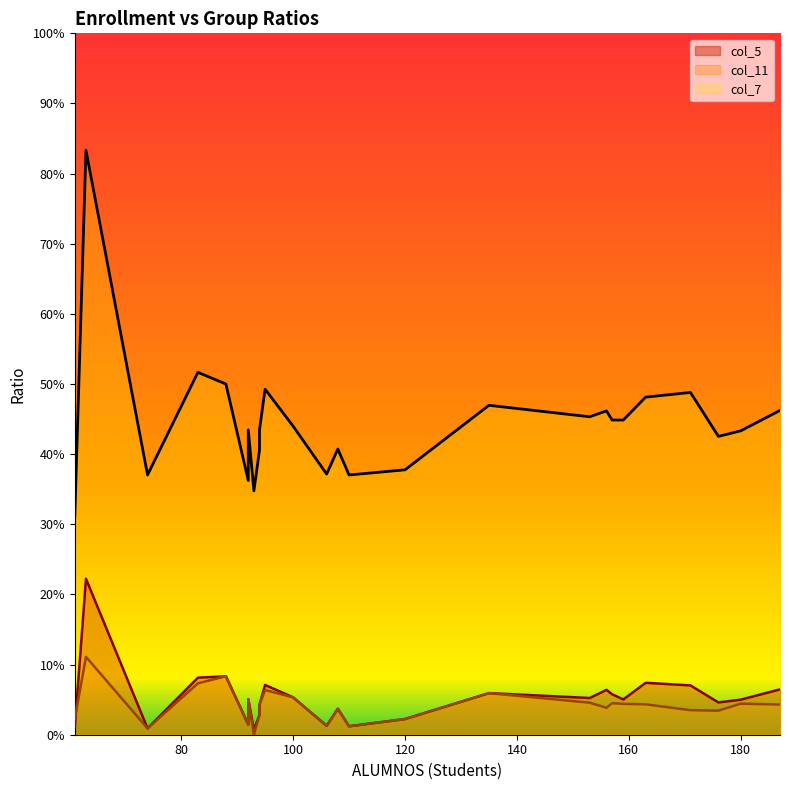

How many interior local peaks does the col_11 series have?

9